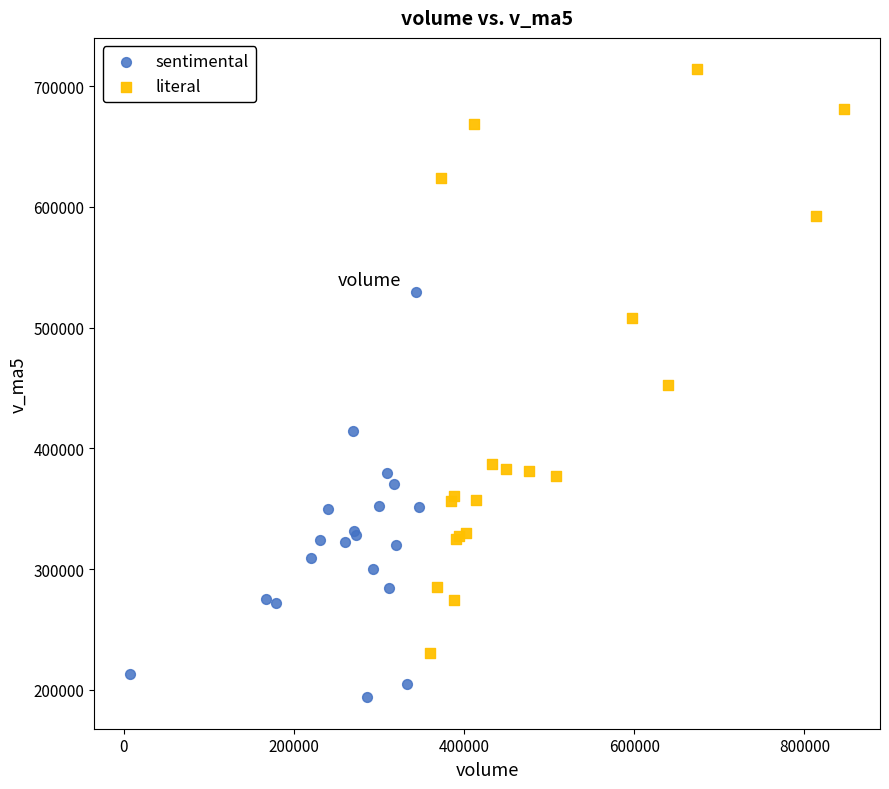

What are all the series names shown in the legend?

sentimental, literal